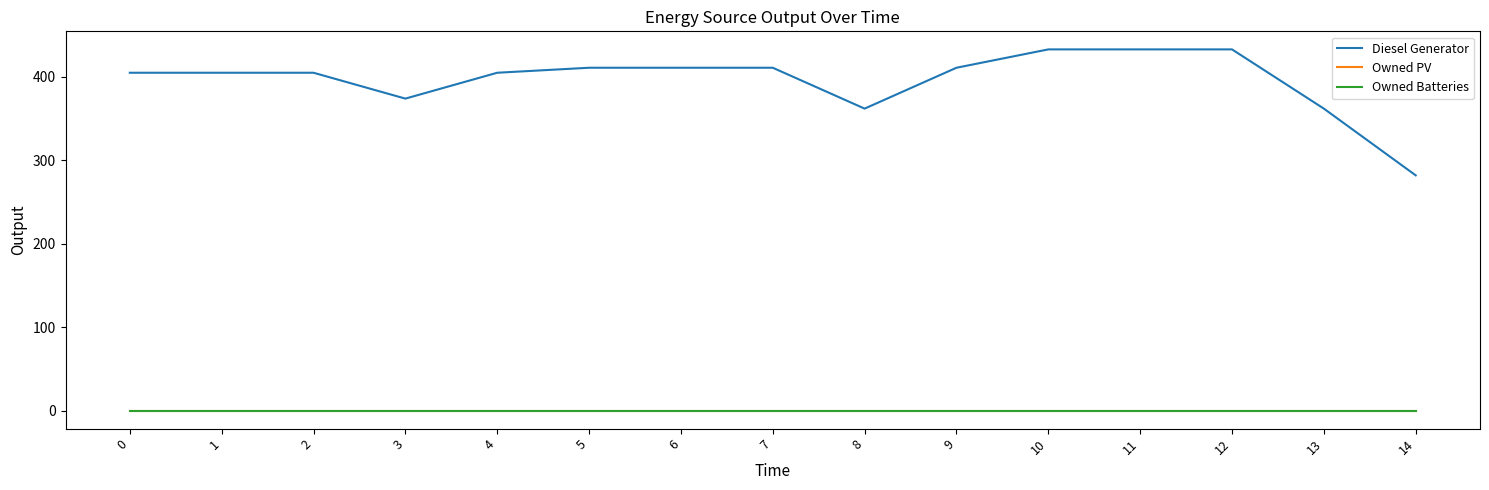

Does the chart display data point markers on the line(s)?

No